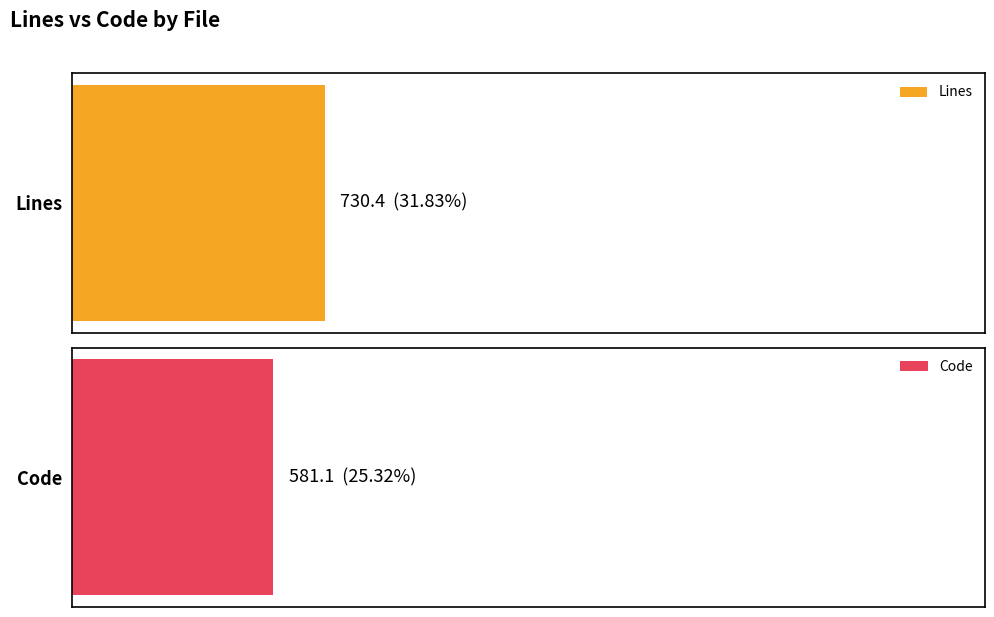

Are the bars grouped side by side (vs. stacked)?

Yes